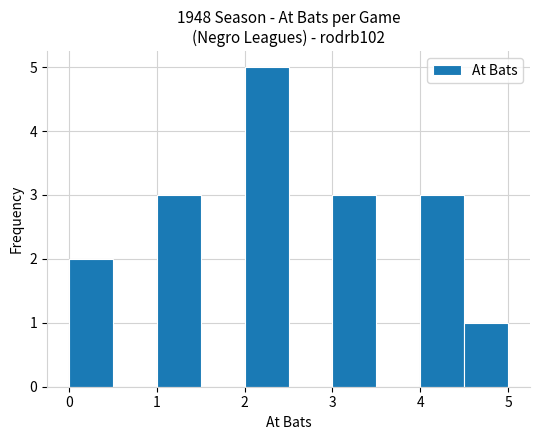

Reading left to right, list every bar in this chart as the range it spans on the x-axis followed by its height. The values are not printed on the chart, so give them approximately, as read against the axis.

0.0 to 0.5: 2
0.5 to 1.0: 0
1.0 to 1.5: 3
1.5 to 2.0: 0
2.0 to 2.5: 5
2.5 to 3.0: 0
3.0 to 3.5: 3
3.5 to 4.0: 0
4.0 to 4.5: 3
4.5 to 5.0: 1